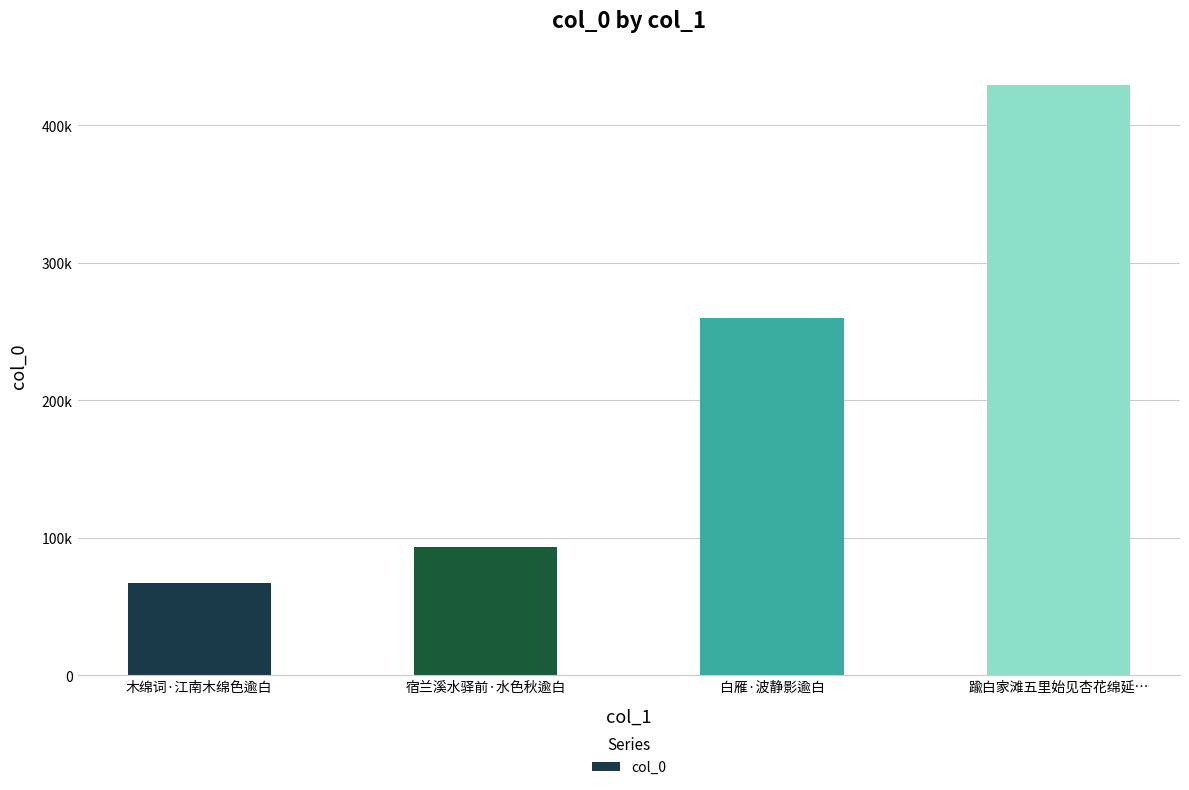

Does the chart contain any negative values?

No